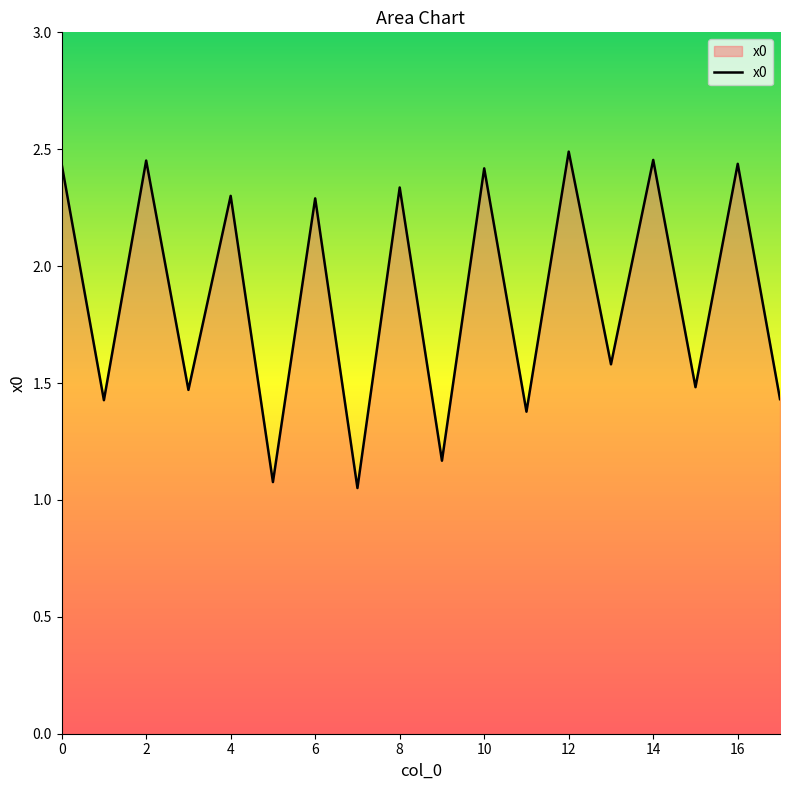

Where is the first local maximum?

2